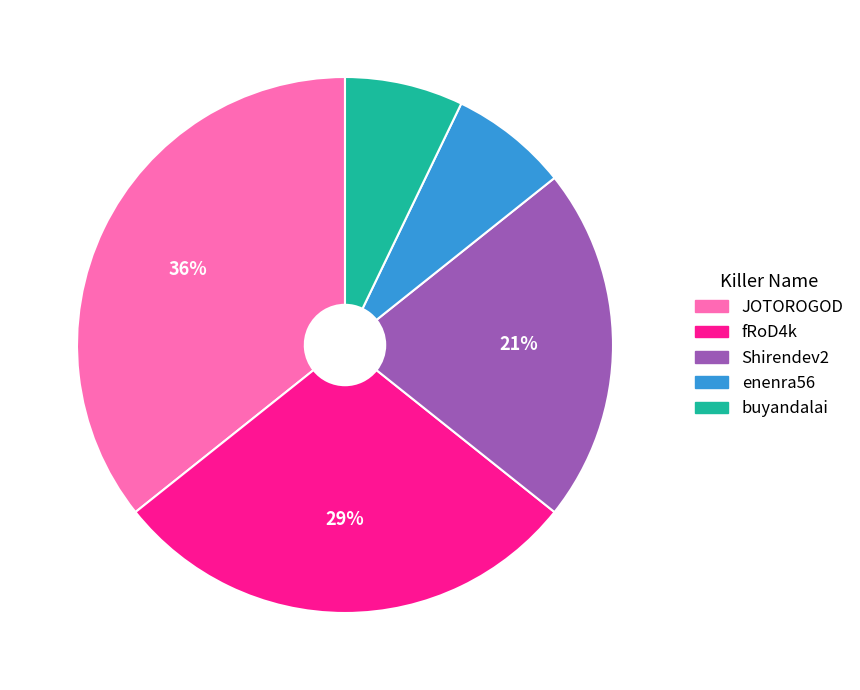

Which has a higher value, buyandalai or JOTOROGOD?

JOTOROGOD